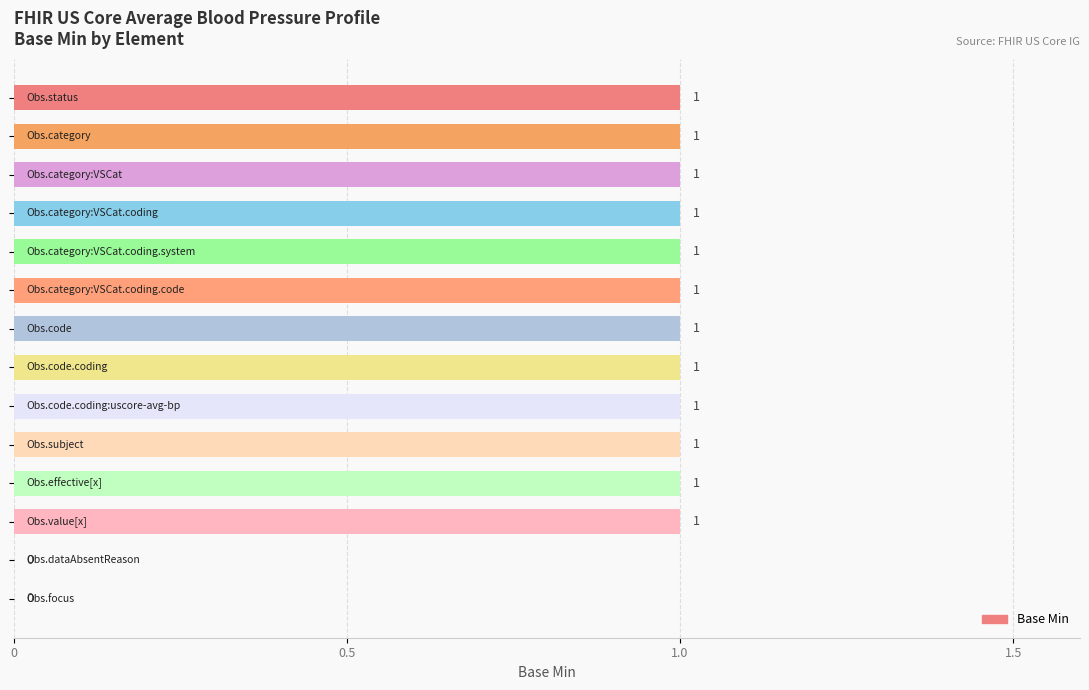

How many values are between 1 and 2?

12